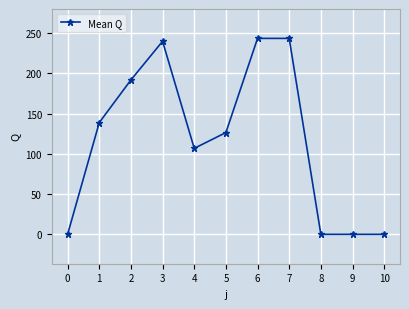

Reading left to right, transcribe all the data shown in this chart.

0=0.0	1=138.8	2=191.8	3=239.8	4=106.8	5=126.4	6=243.4	7=243.4	8=0.0	9=0.0	10=0.0